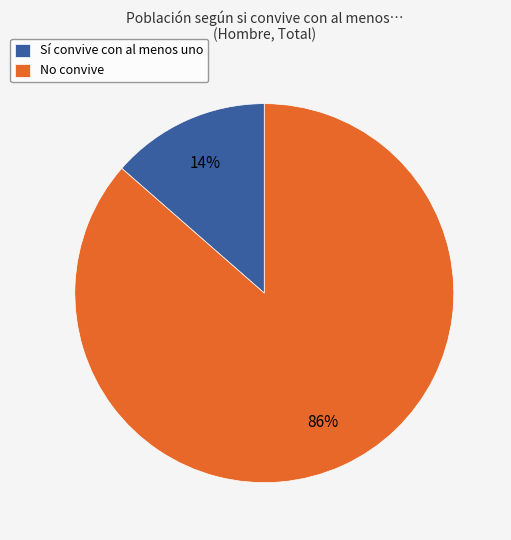

Is it true that No convive is 86% of the pie?

True